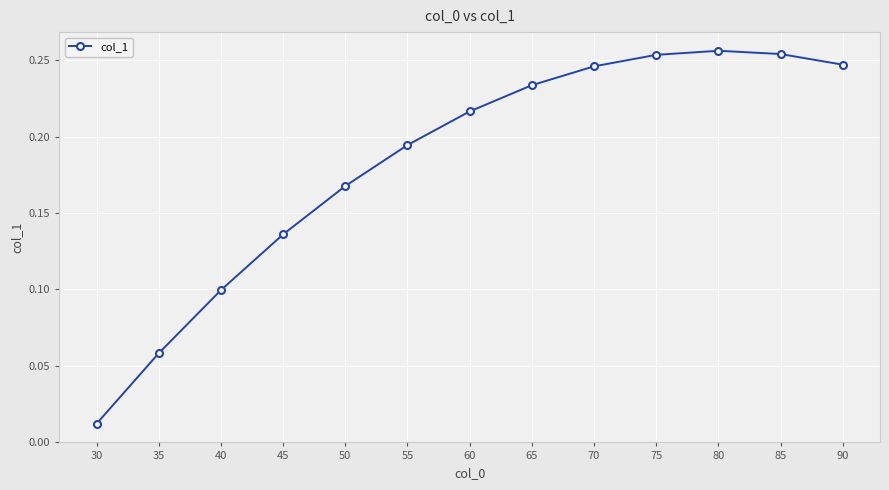

Which label corresponds to the smallest value in the chart?

30